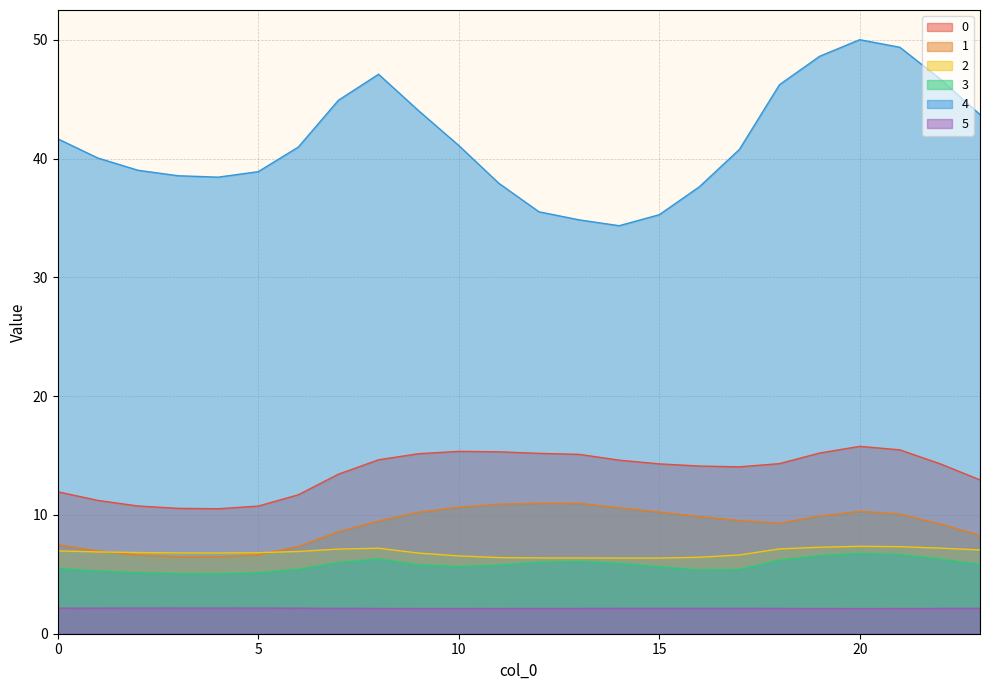

Rank the series by their maximum value, from highest to lowest.

4, 0, 1, 2, 3, 5